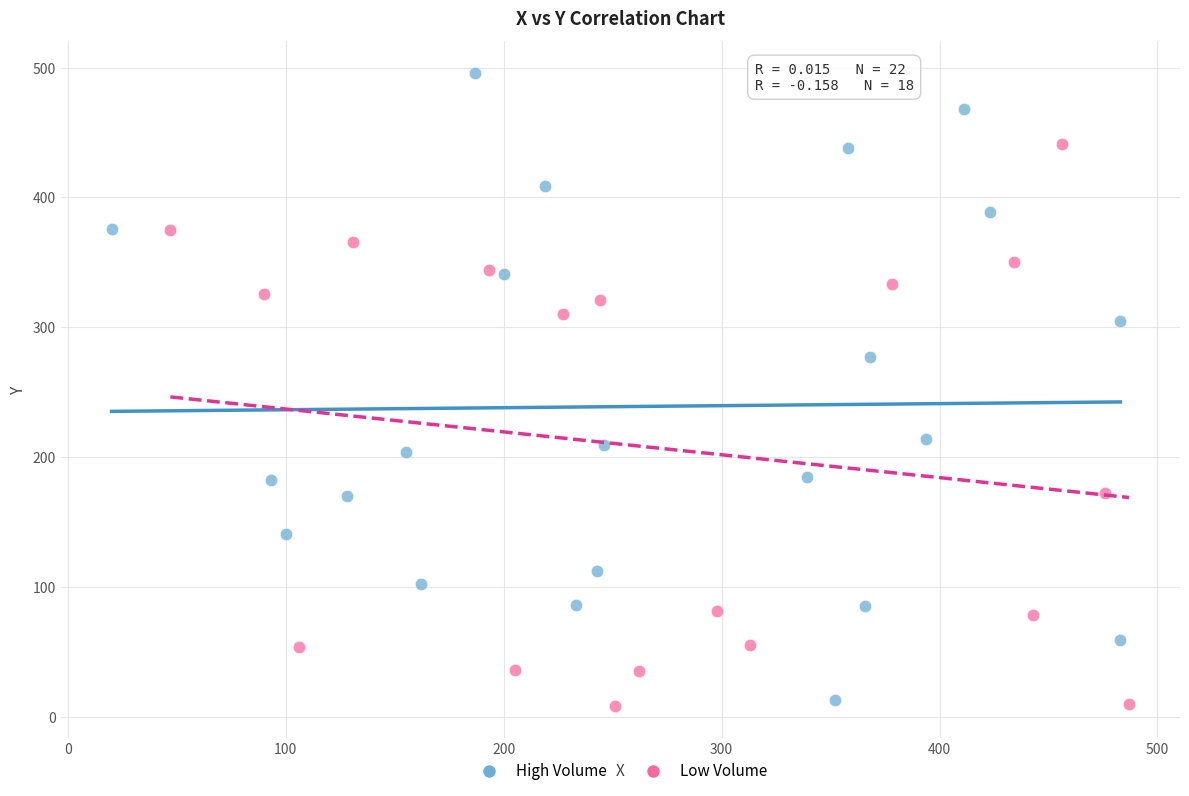

Which series contains the highest Y value?

High Volume